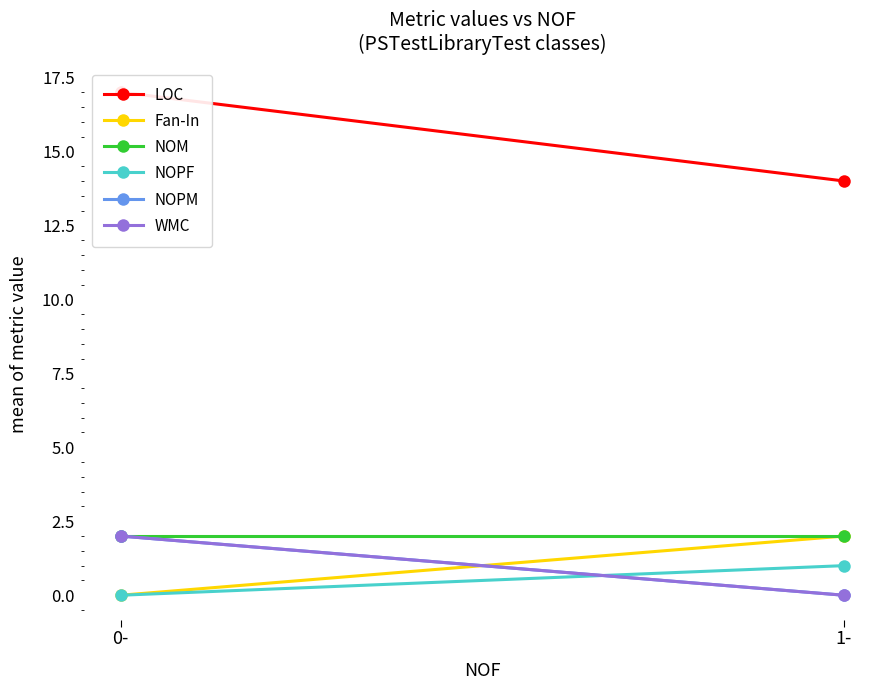

Is it true that WMC equals 2 at 0-?

True